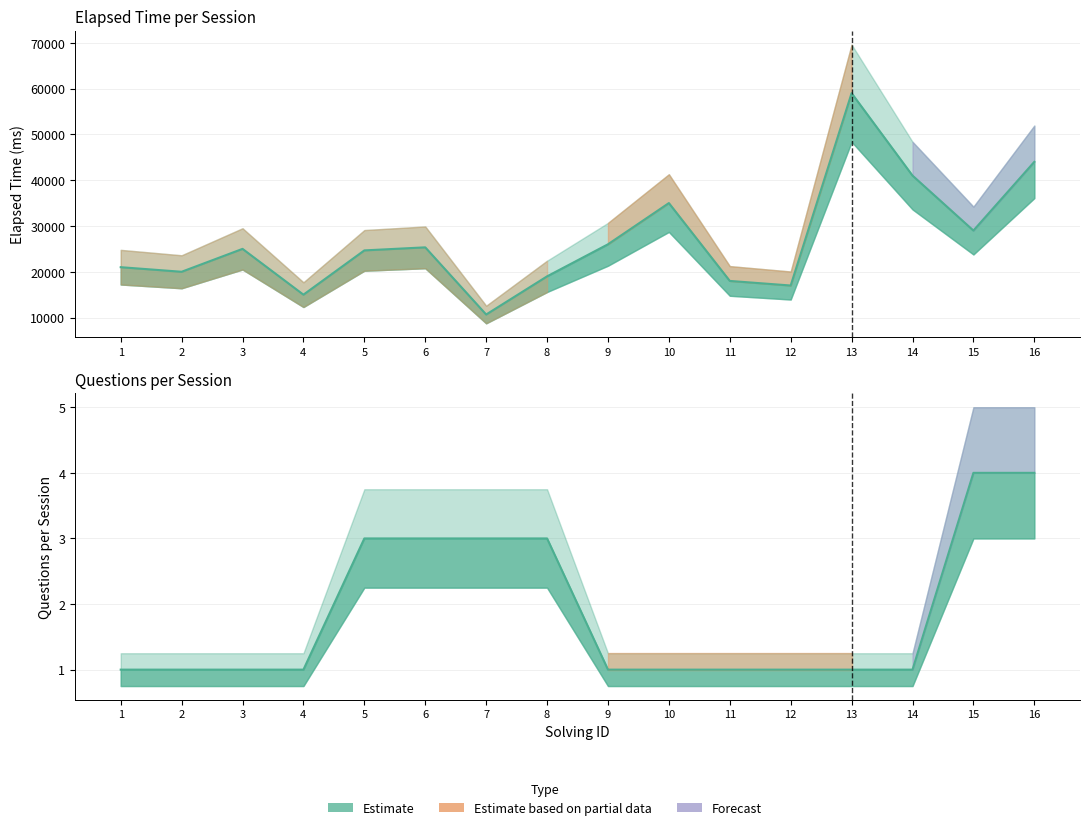

True or false: elapsed_time has more than 0 interior local peaks.

True